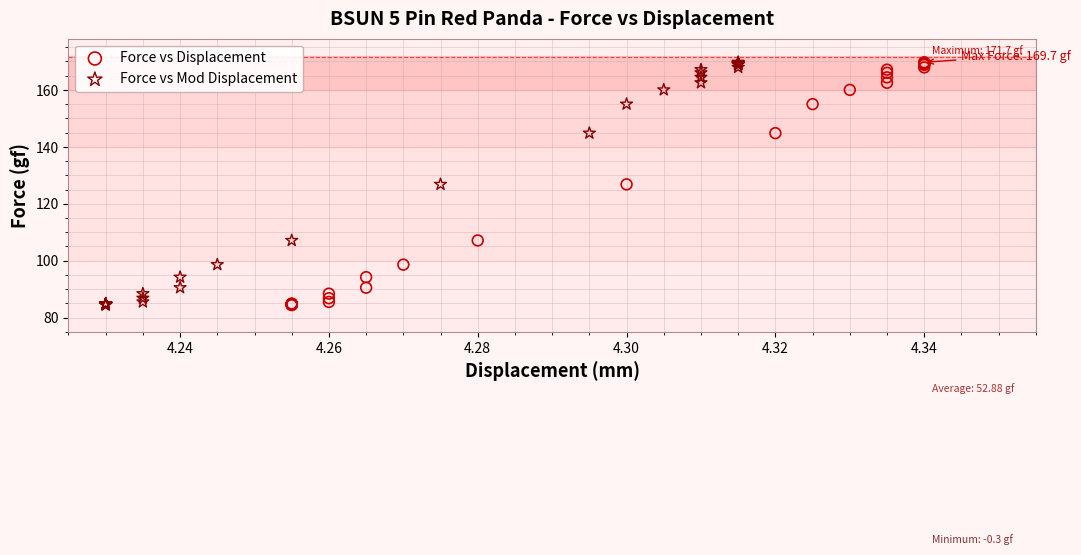

What are all the series names shown in the legend?

Force vs Displacement, Force vs Mod Displacement